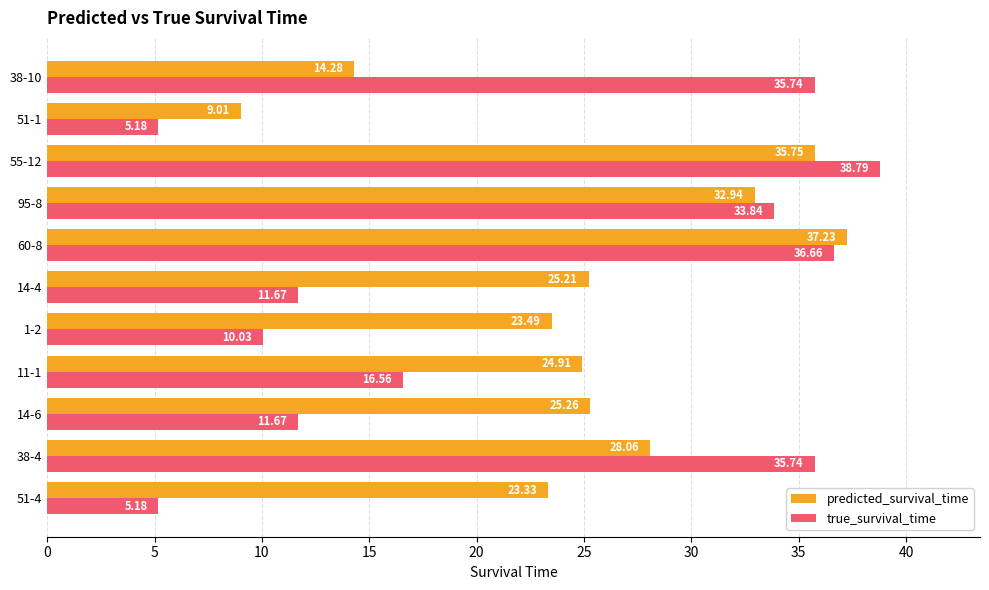

At how many categories does at least one series exceed 22?

10